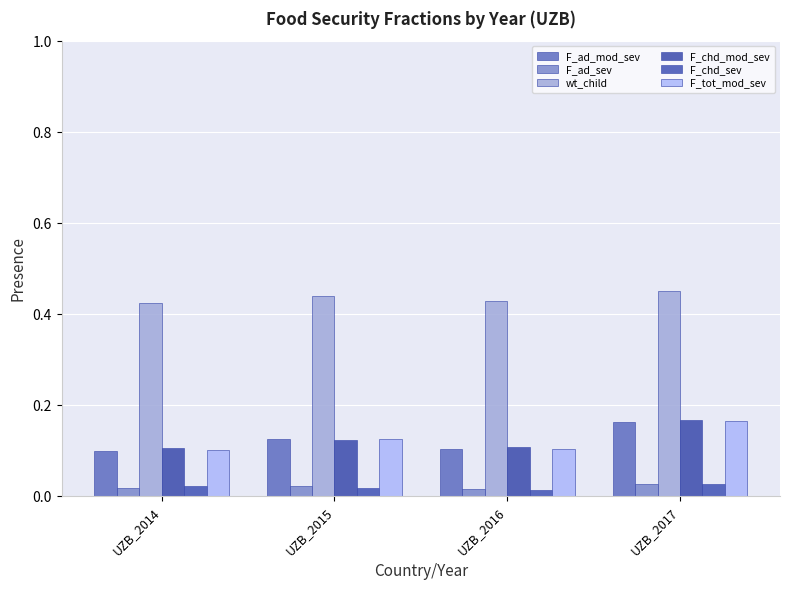

Which series has the largest range (max minus min)?

F_ad_mod_sev